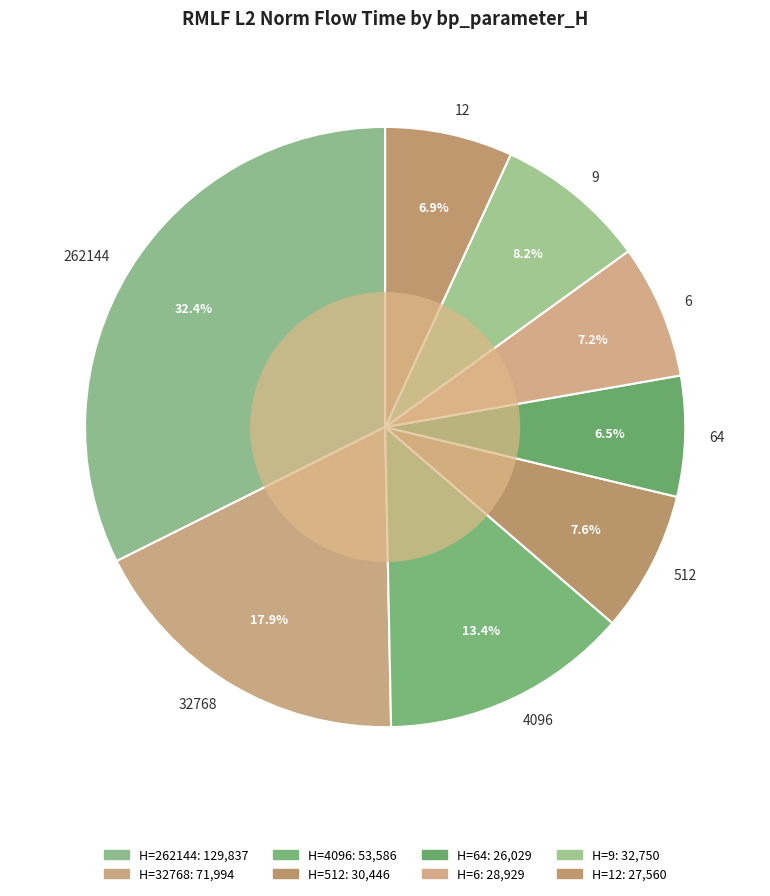

Which slice is the largest?

262144